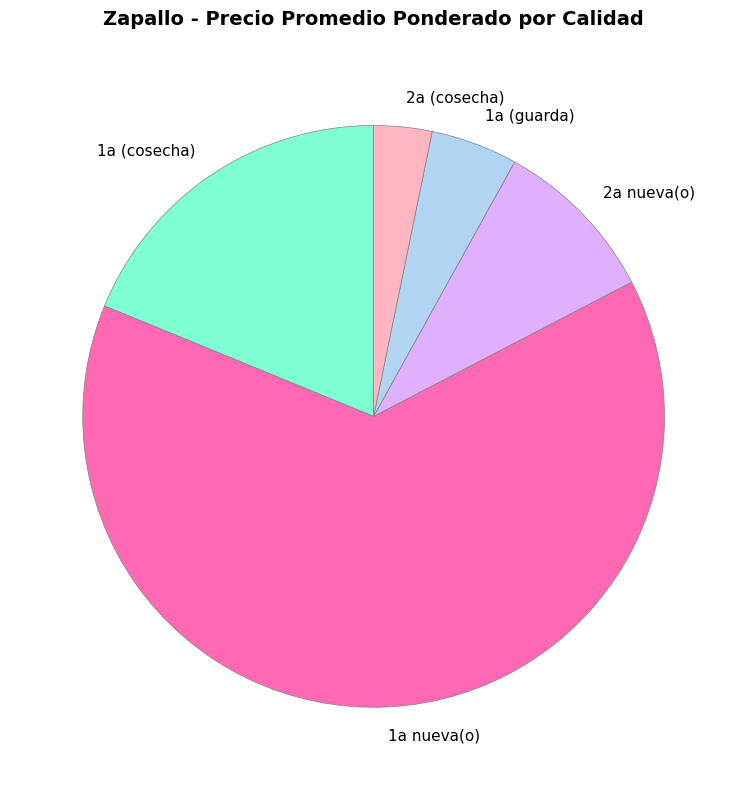

Does any single category account for the majority?

Yes